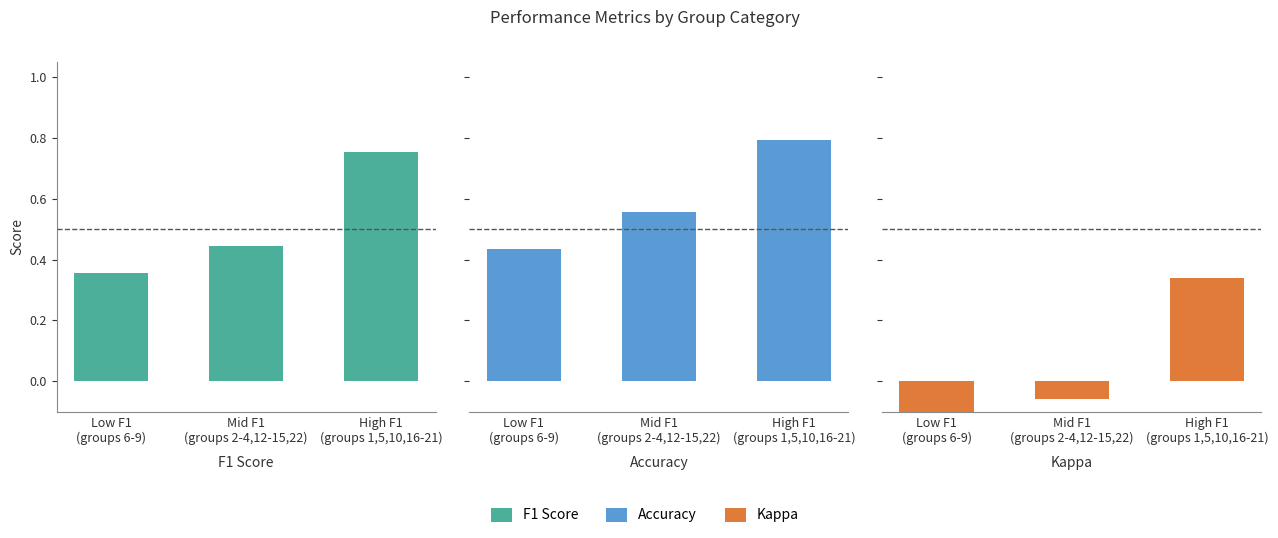

Is it true that F1 Score equals 0.4 at Low F1
(groups 6-9)?

True